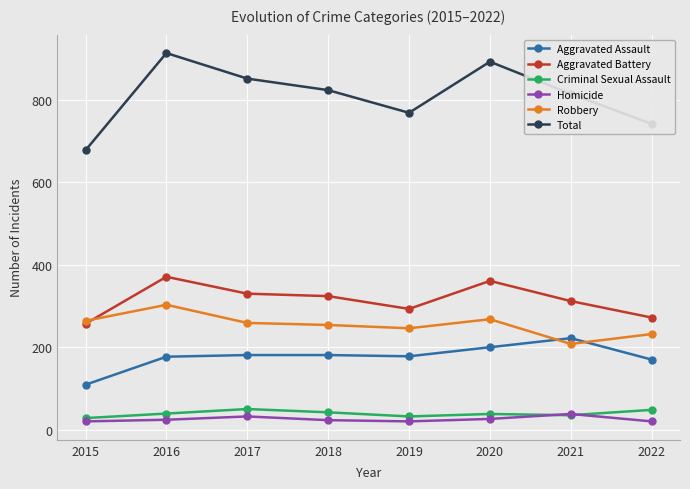

Is the value of Homicide at 2020 greater than the value of Criminal Sexual Assault at 2020?

No